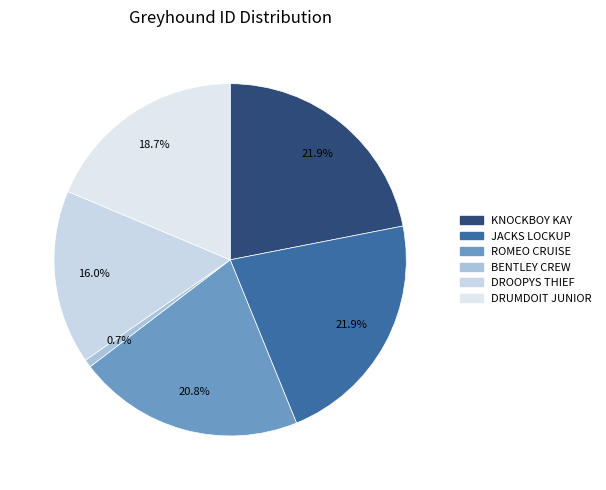

Count the number of slices in the pie.

6